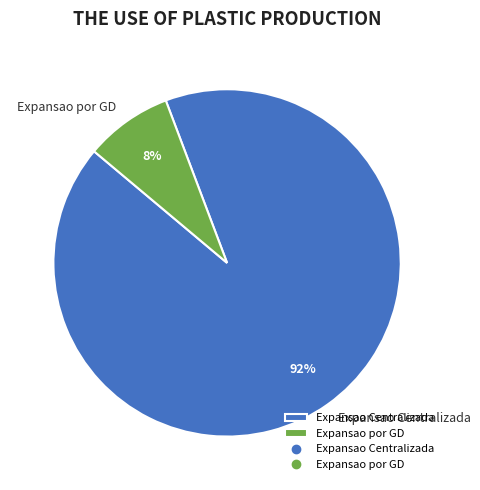

How many slices are in this pie chart?

2